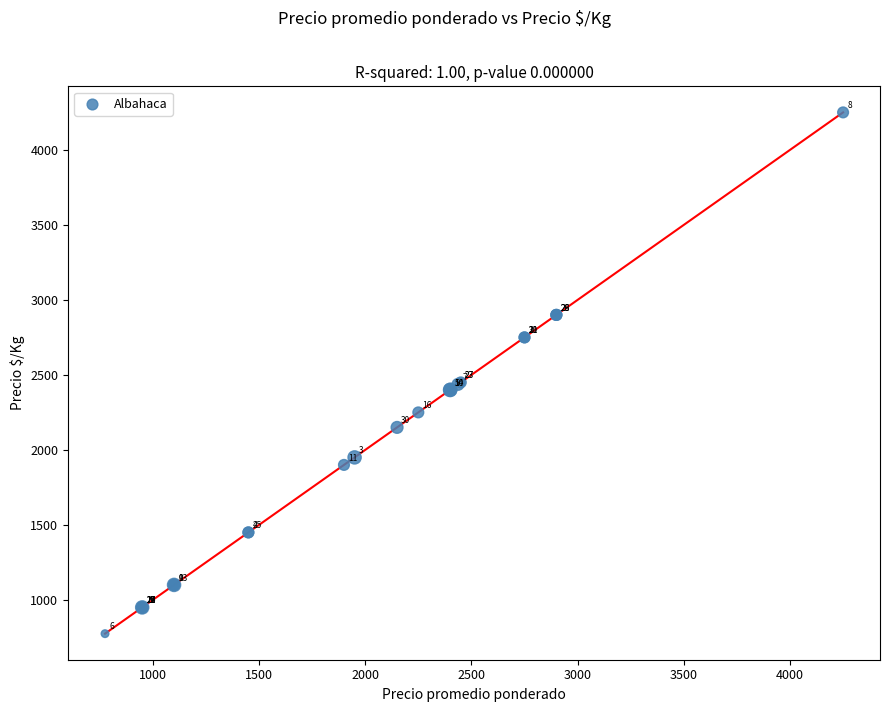

What Y value in the scatter plot is closest to 2512?

2450